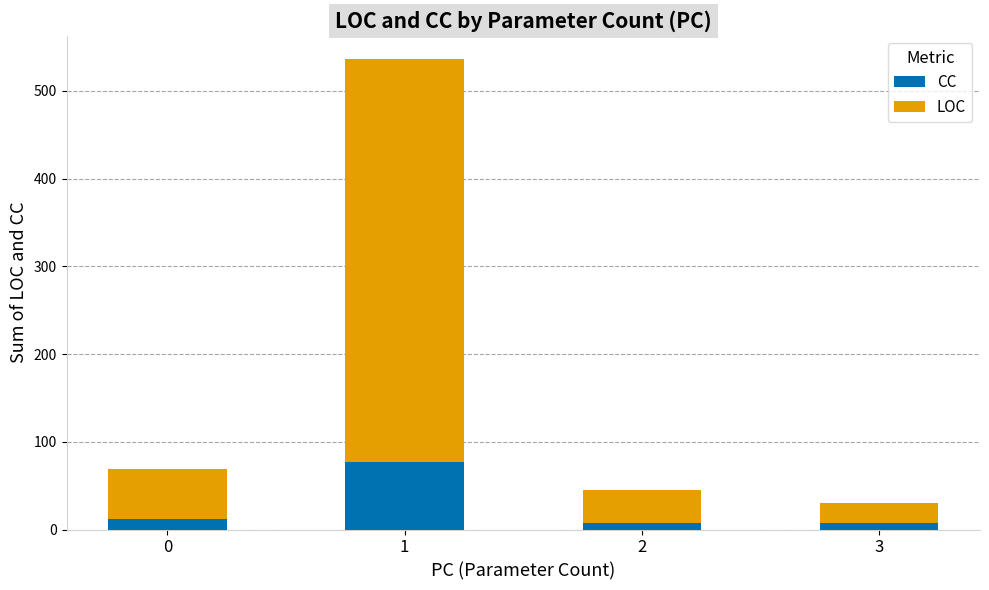

Read the CC value at 3.

7